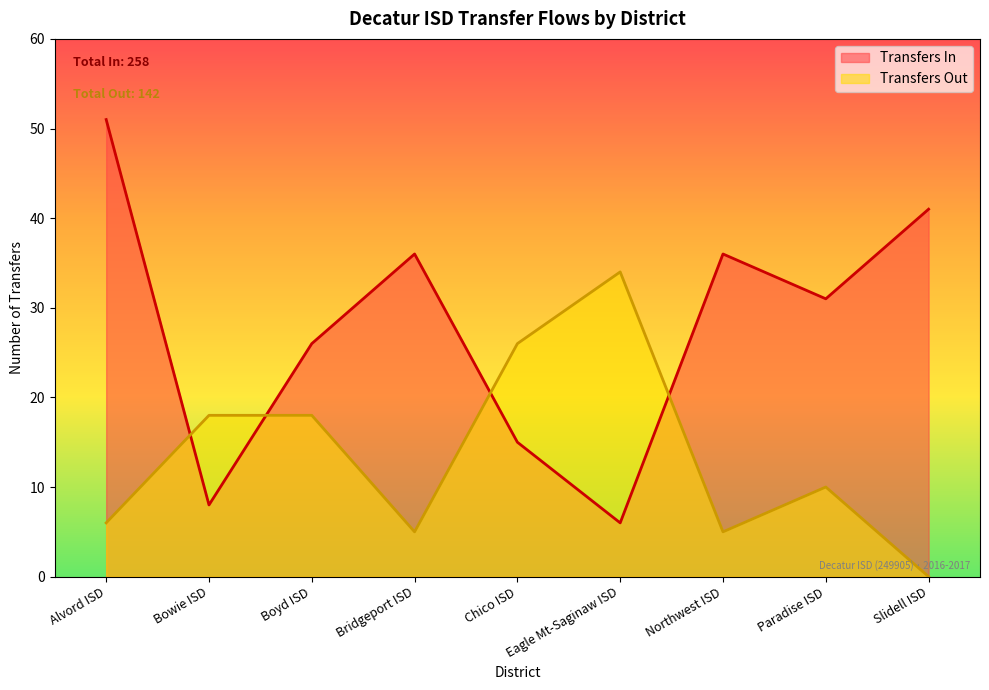

Where does the Transfers Out series first go above 10?

Bowie ISD